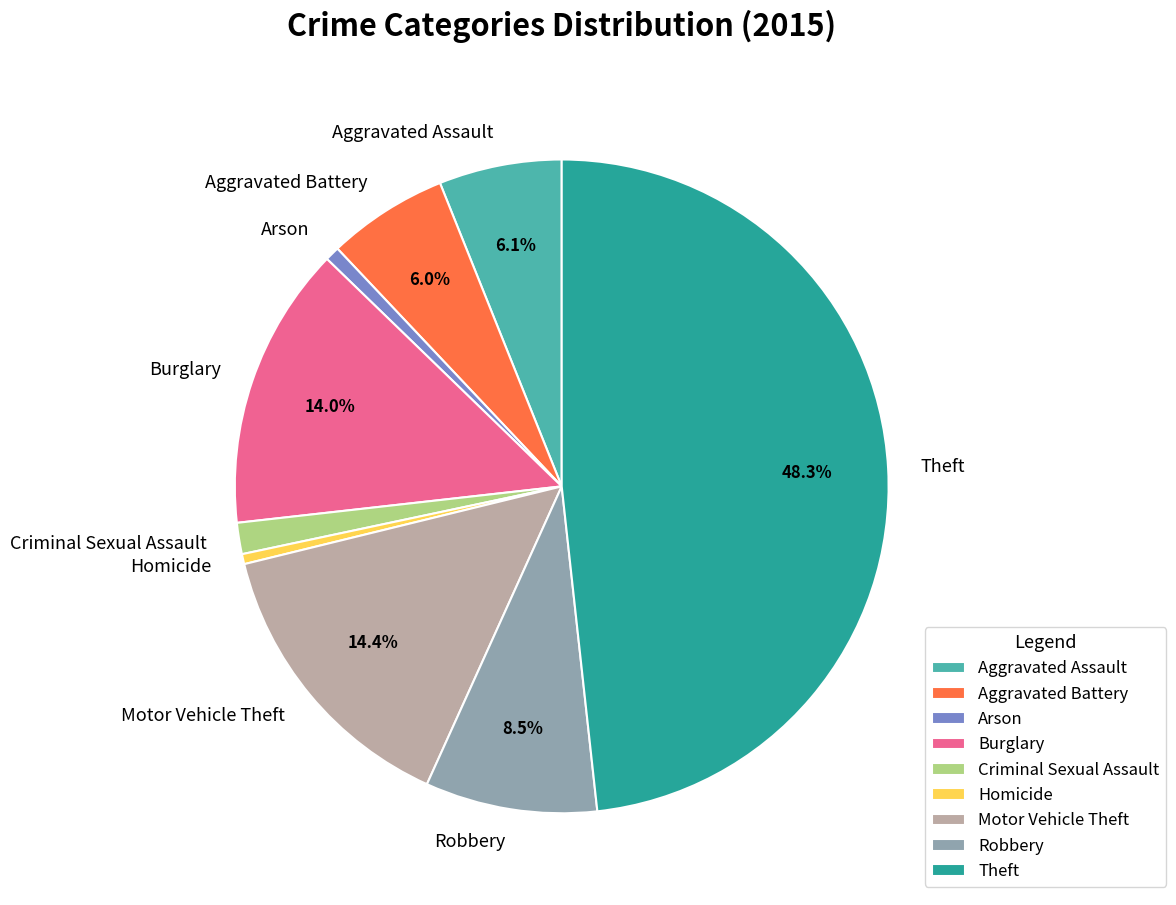

What is the largest slice in the pie chart?

Theft